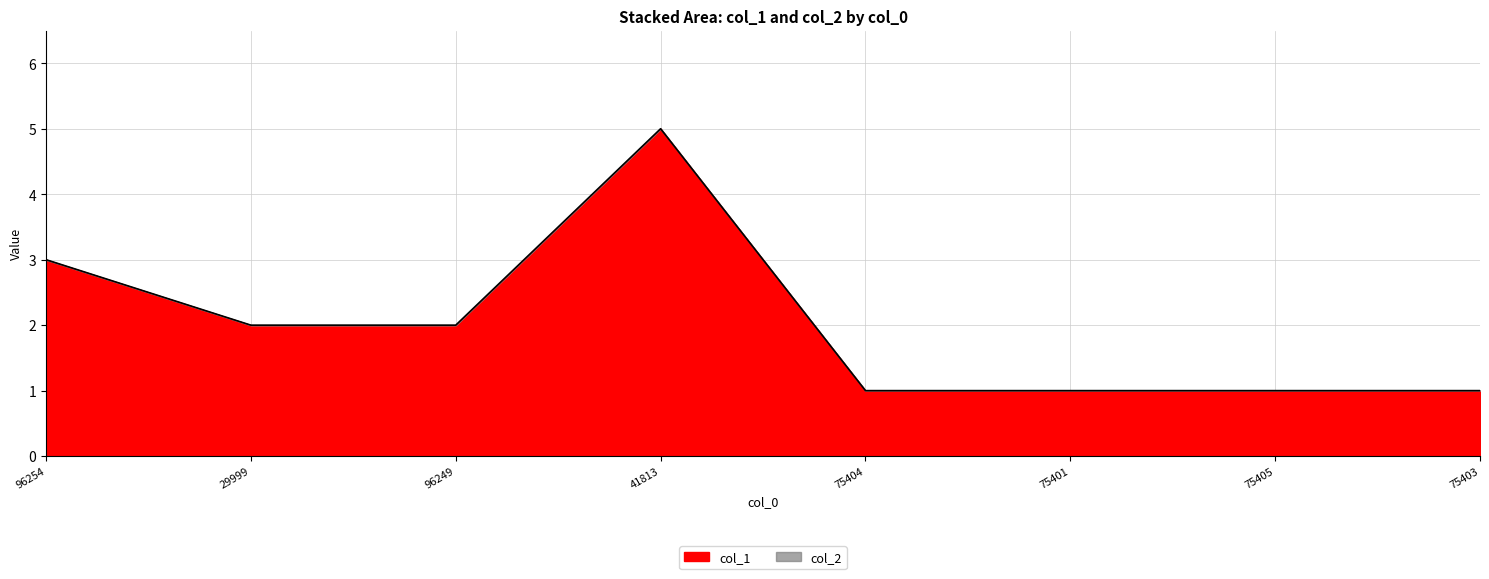

What is the ratio of the value at 75401 to the value at 75405?

1.0